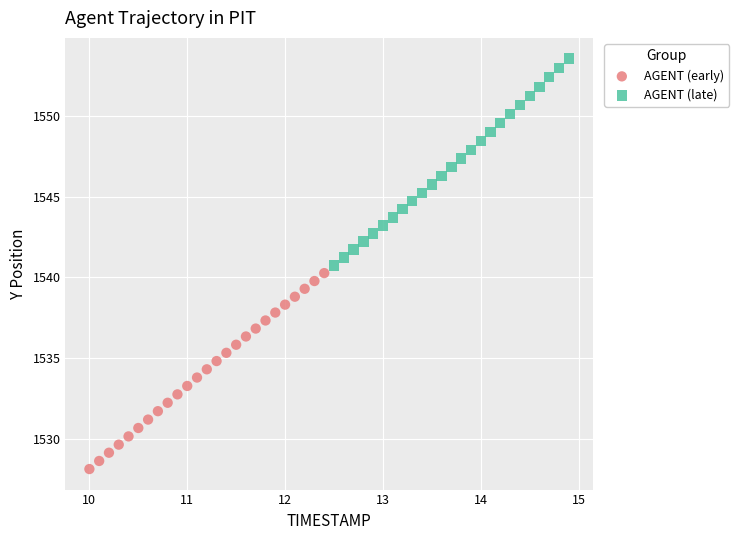

Which series reaches the minimum Y coordinate?

AGENT (early)